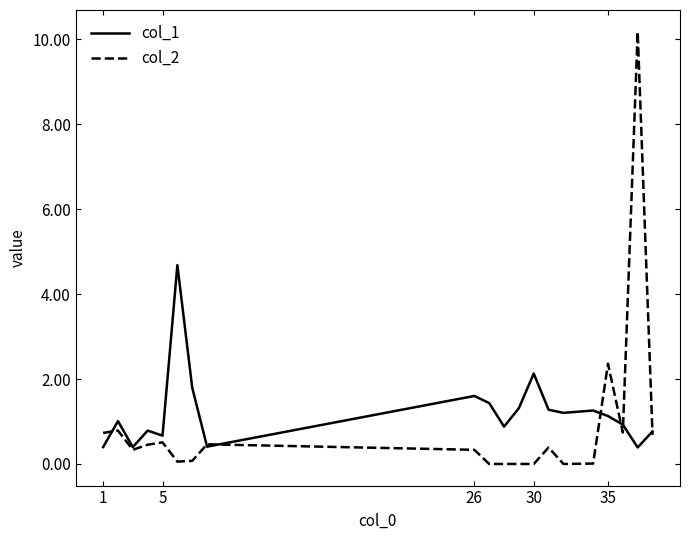

What is the greatest value displayed?

10.2